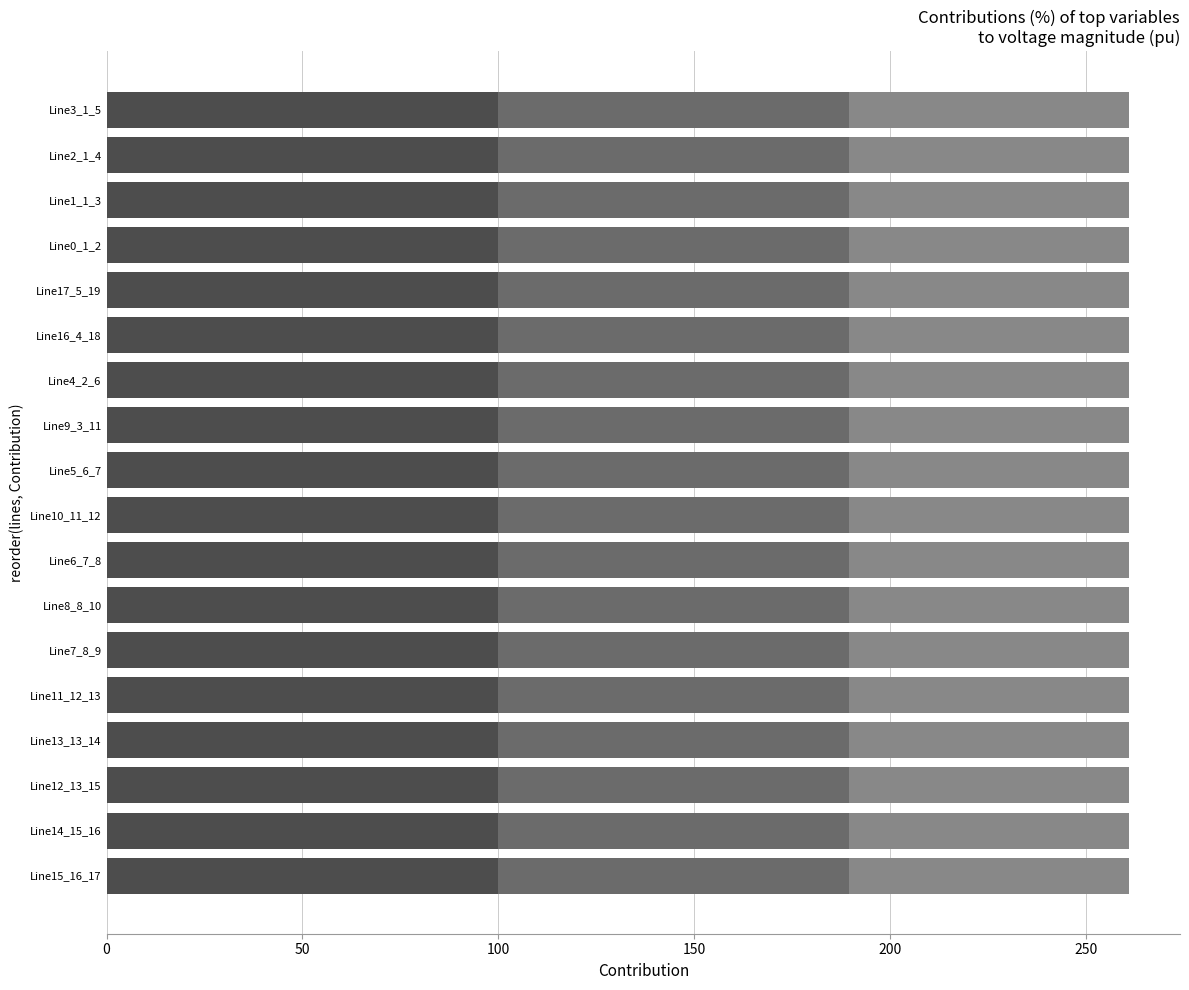

What is the total value across all series at Line7_8_9?

260.9